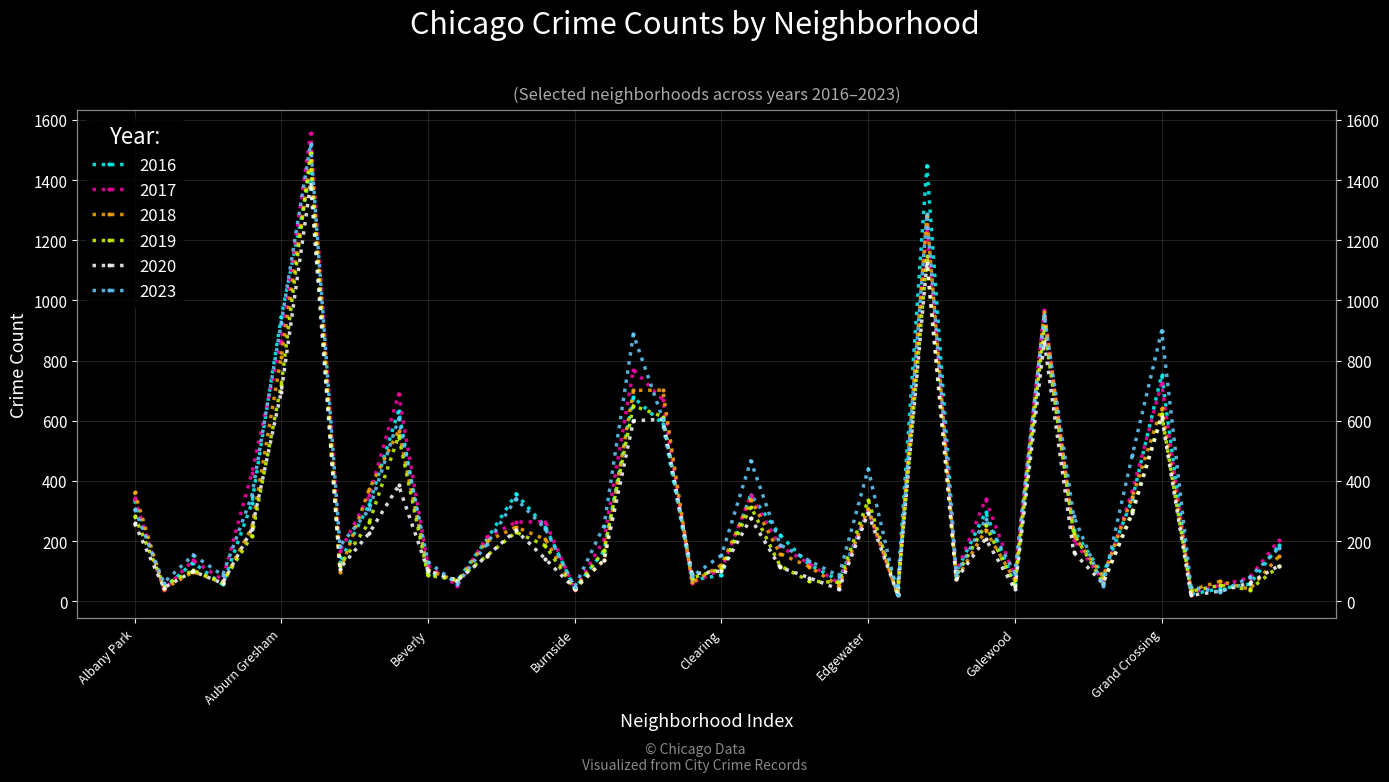

How many intersections are there between 2017 and 2016?

20